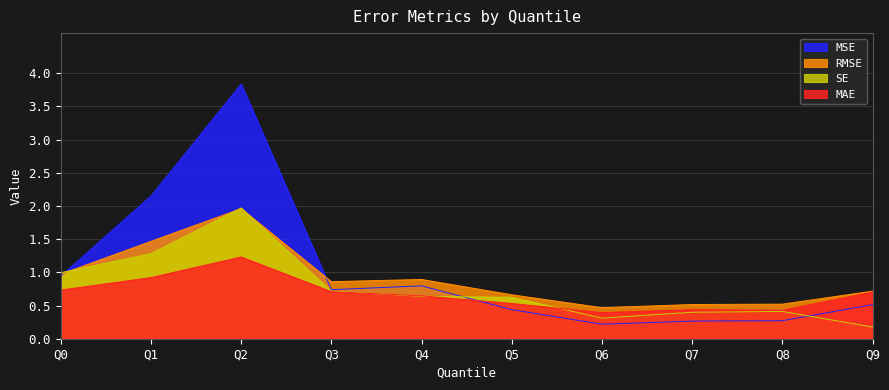

The RMSE series shows 1.1 at Q2. True or false?

False